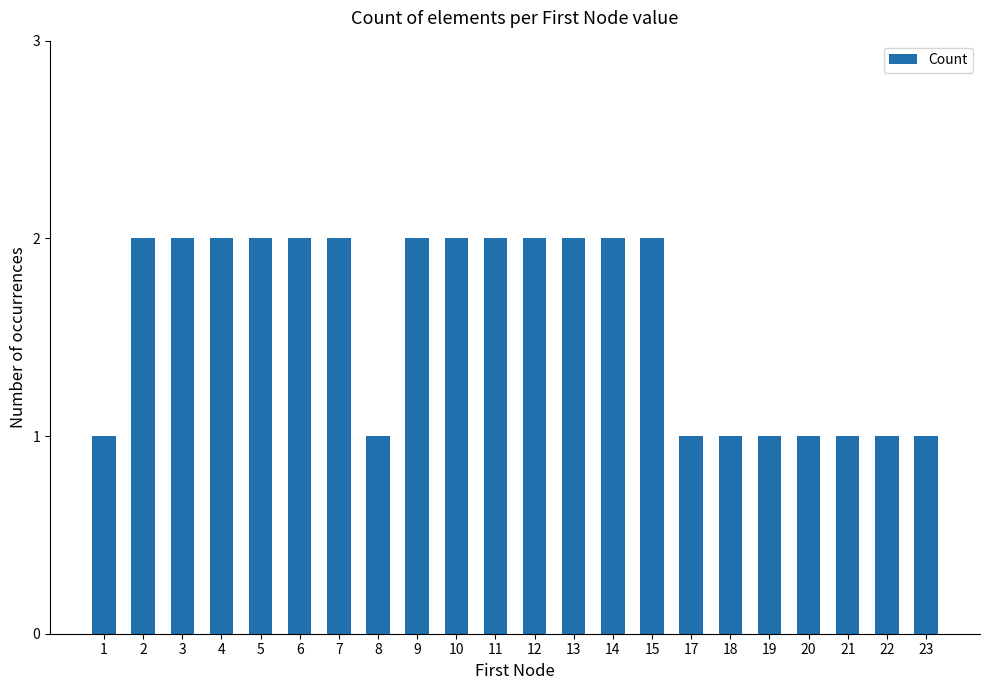

The chart shows a value of 3 at 11. True or false?

False